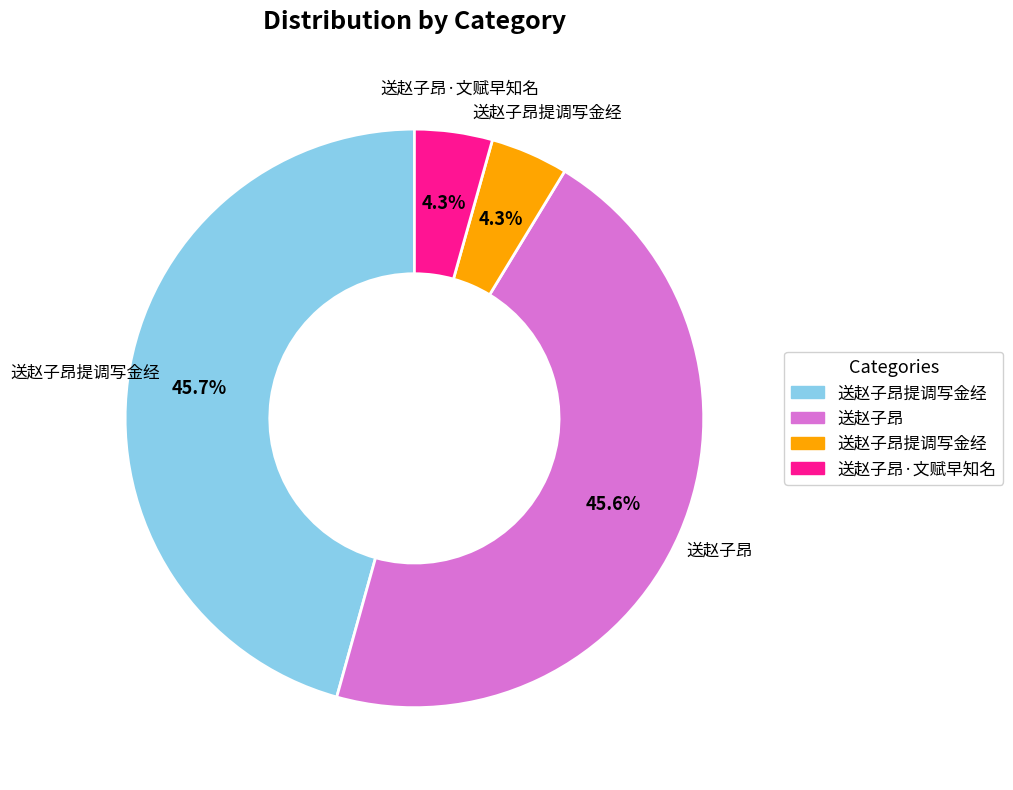

Is there any slice that represents more than half of the pie?

No